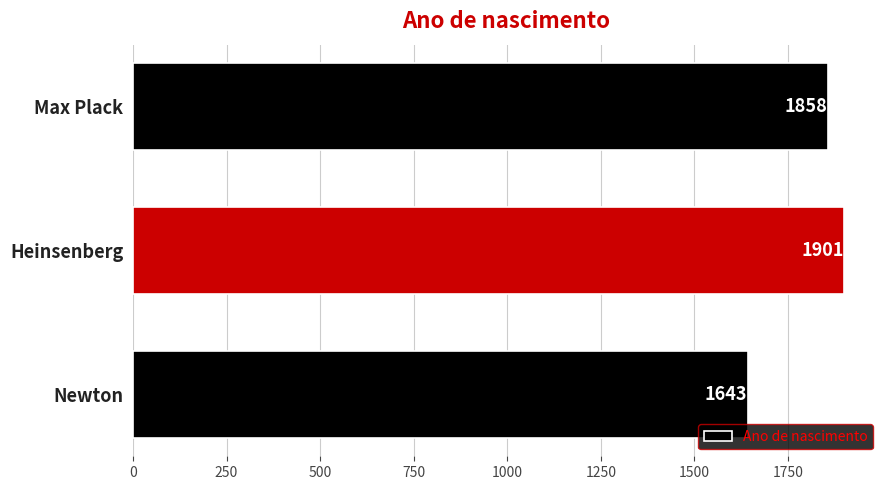

What is the difference between the maximum and minimum values?

258